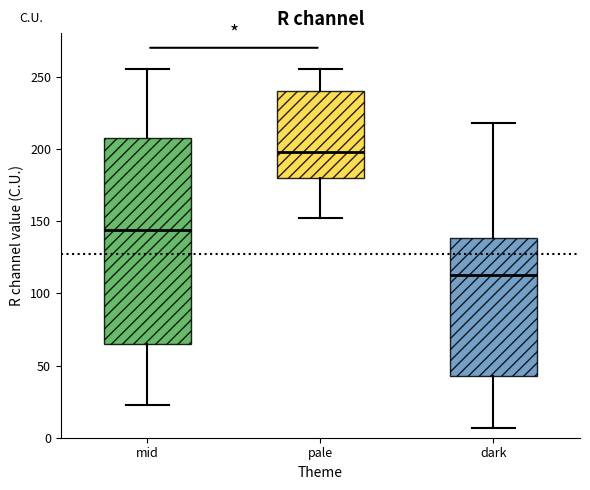

Where does the upper whisker of the box for dark end on the y-axis? The values are not printed on the chart, so give them approximately, as read against the axis.

220